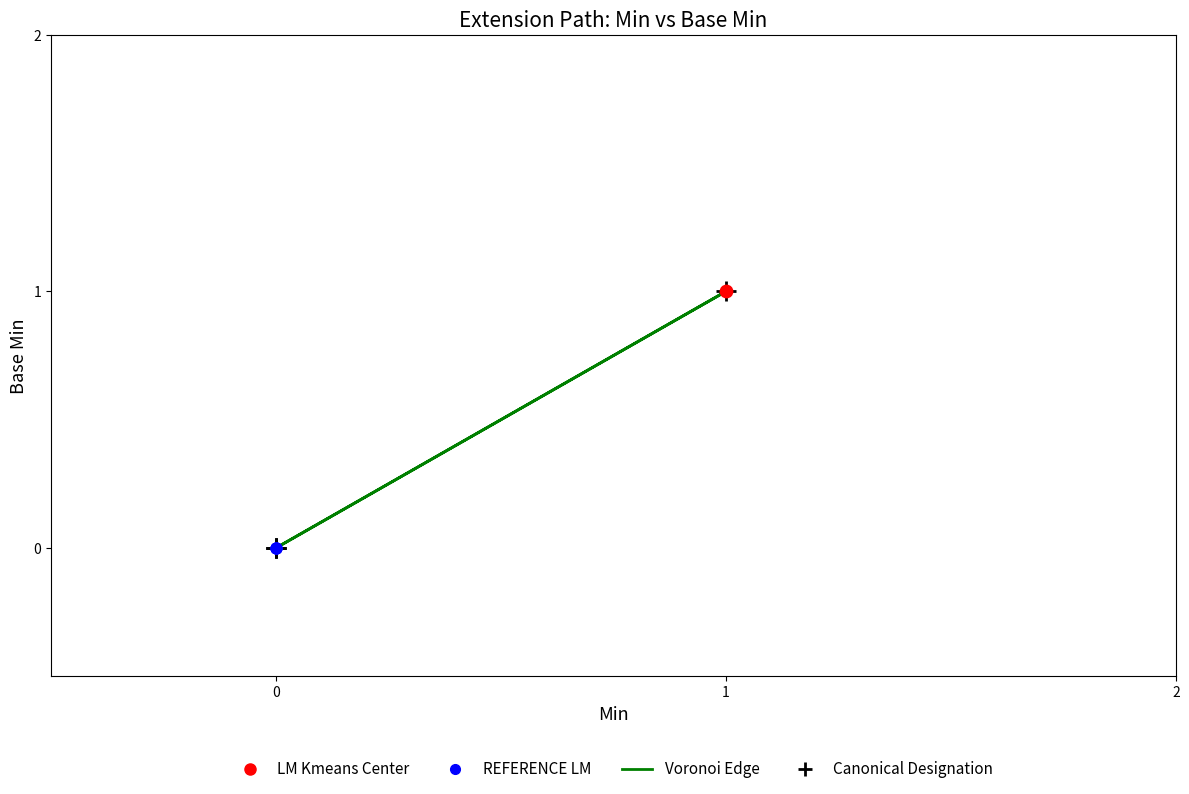

At how many categories does at least one series exceed 0?

1